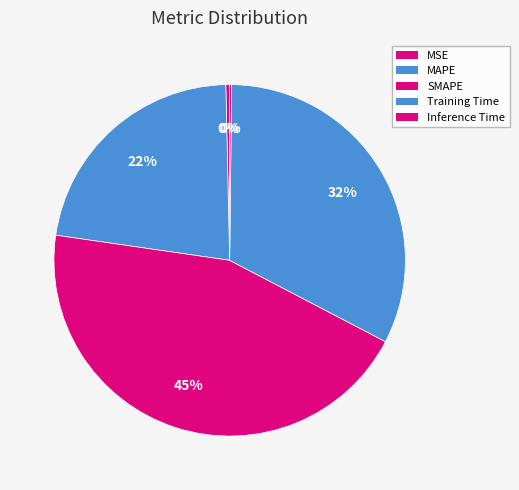

Which slice is the smallest?

Inference Time